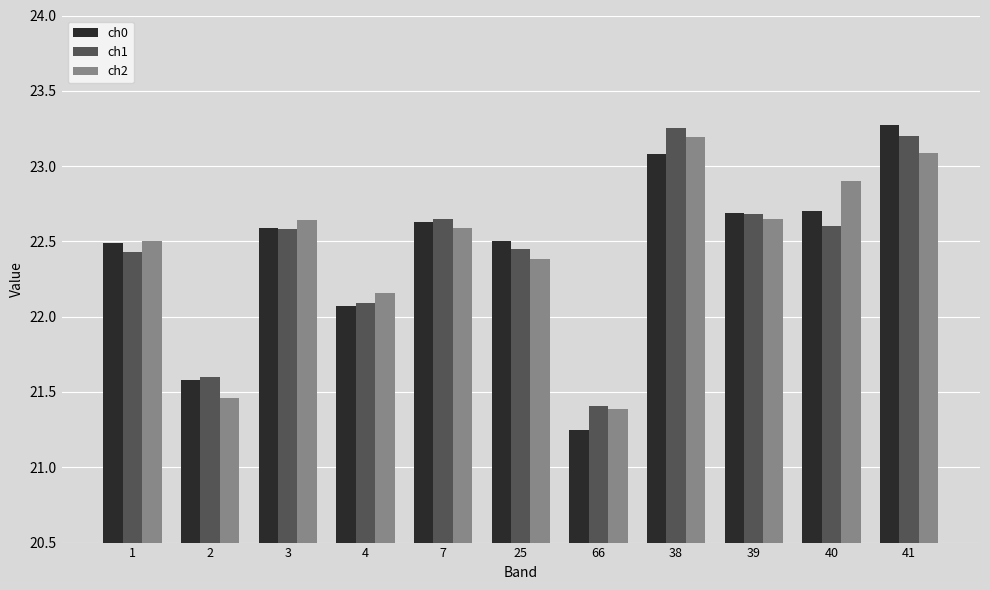

Which series has the widest spread of values?

ch0